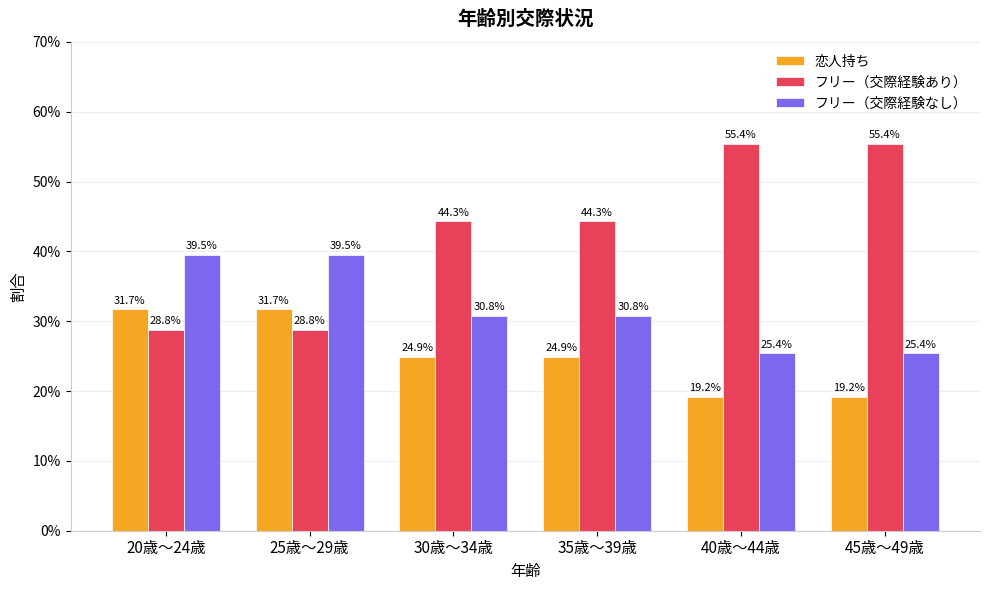

At 35歳～39歳, list the series in order from smallest to largest.

恋人持ち, フリー（交際経験なし）, フリー（交際経験あり）